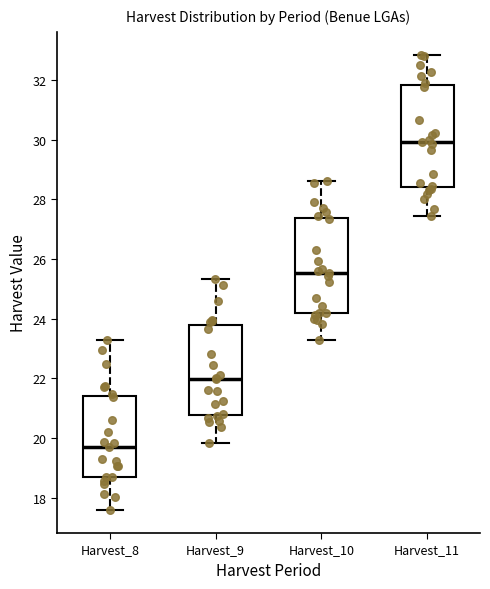

Which box's median line is the lowest?

Harvest_8